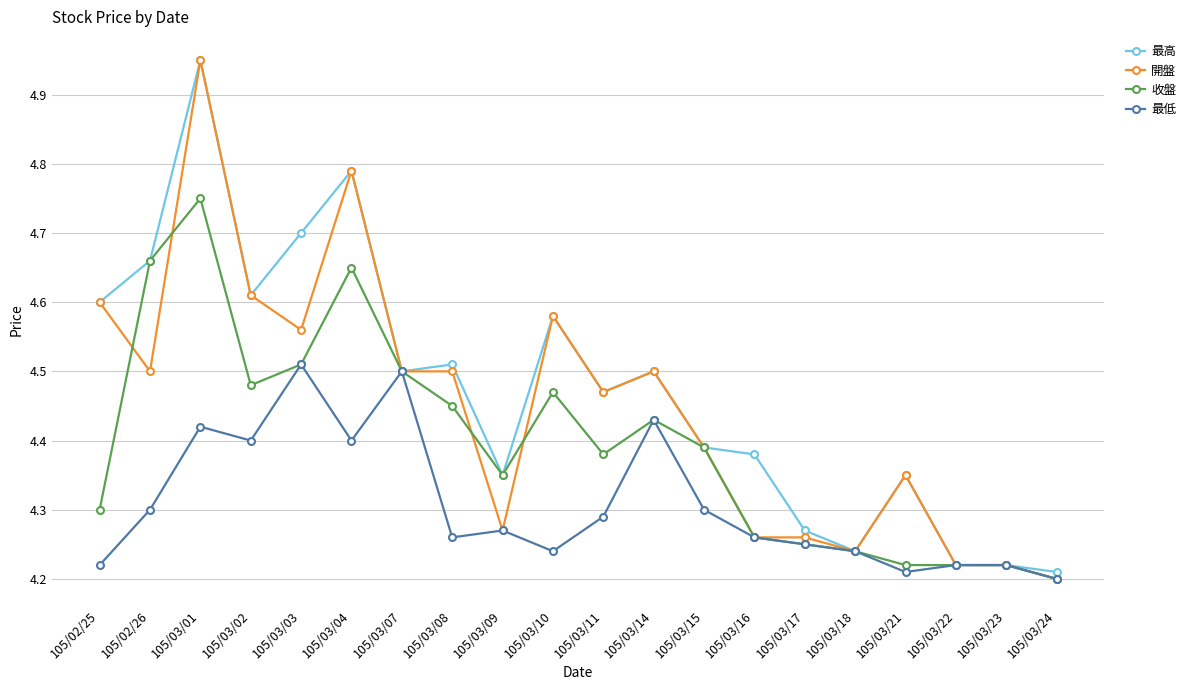

What is the difference between the second highest and minimum values in the 最高 series?

0.6